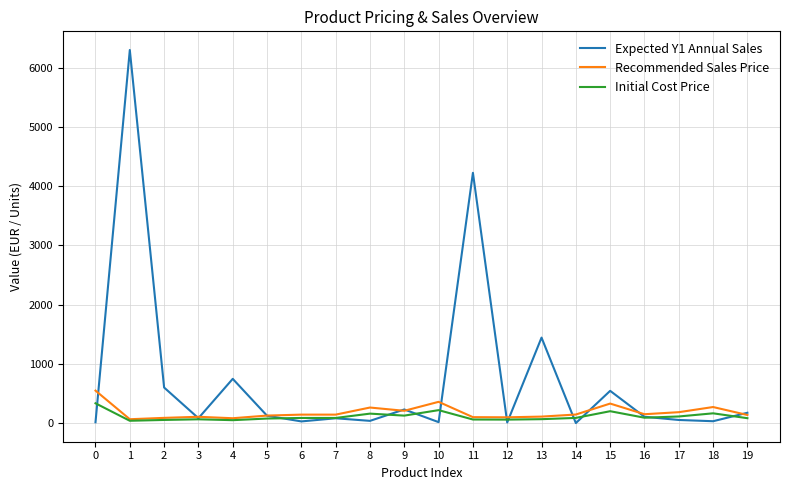

How many lines are shown in the chart?

3